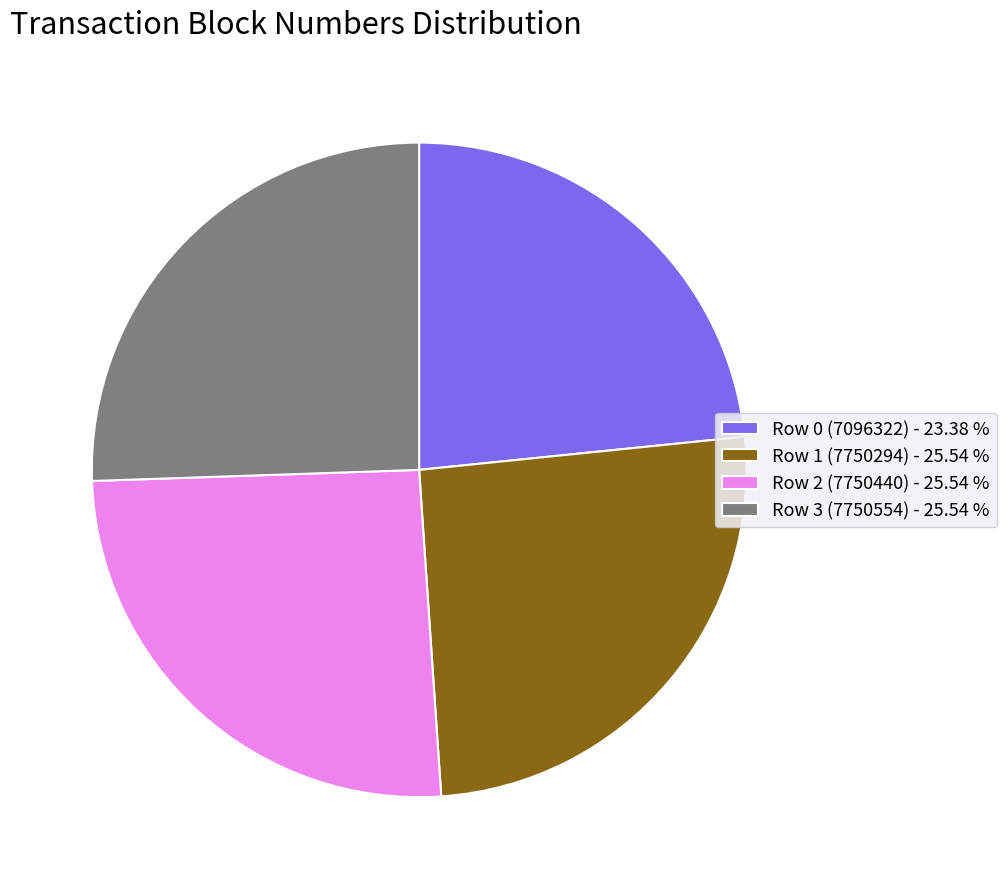

Which has a higher value, Row 0 (7096322) or Row 1 (7750294)?

Row 1 (7750294)